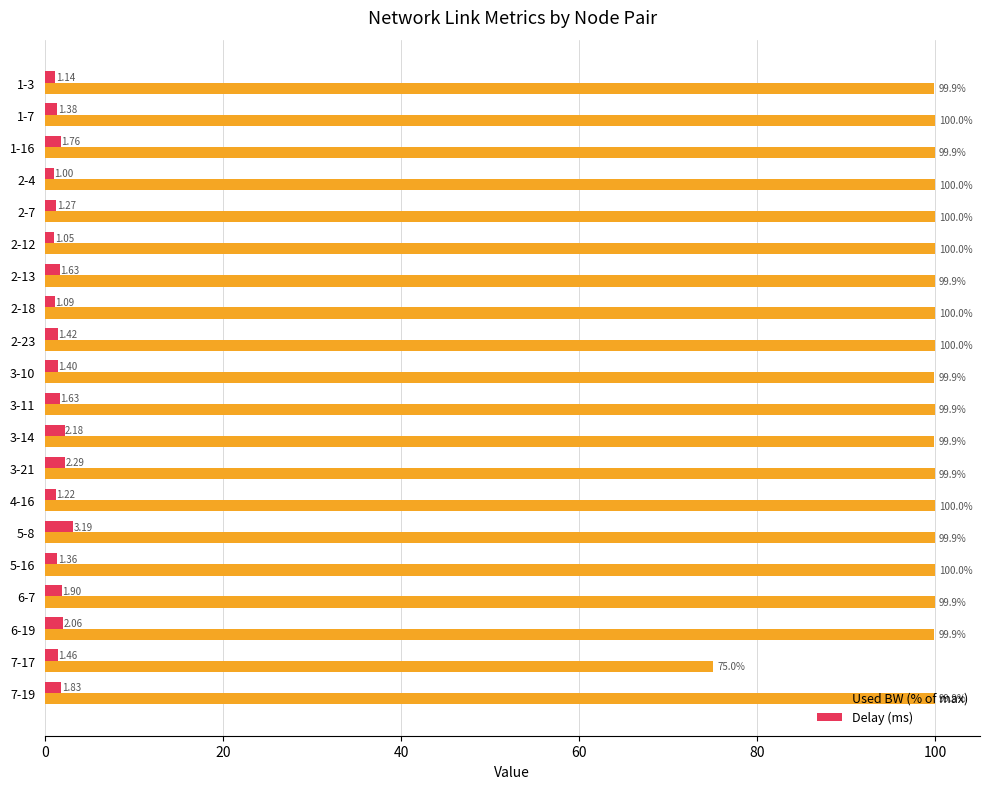

Is the value of Used BW (% of max) at 2-4 greater than the value of Delay (ms) at 2-13?

Yes